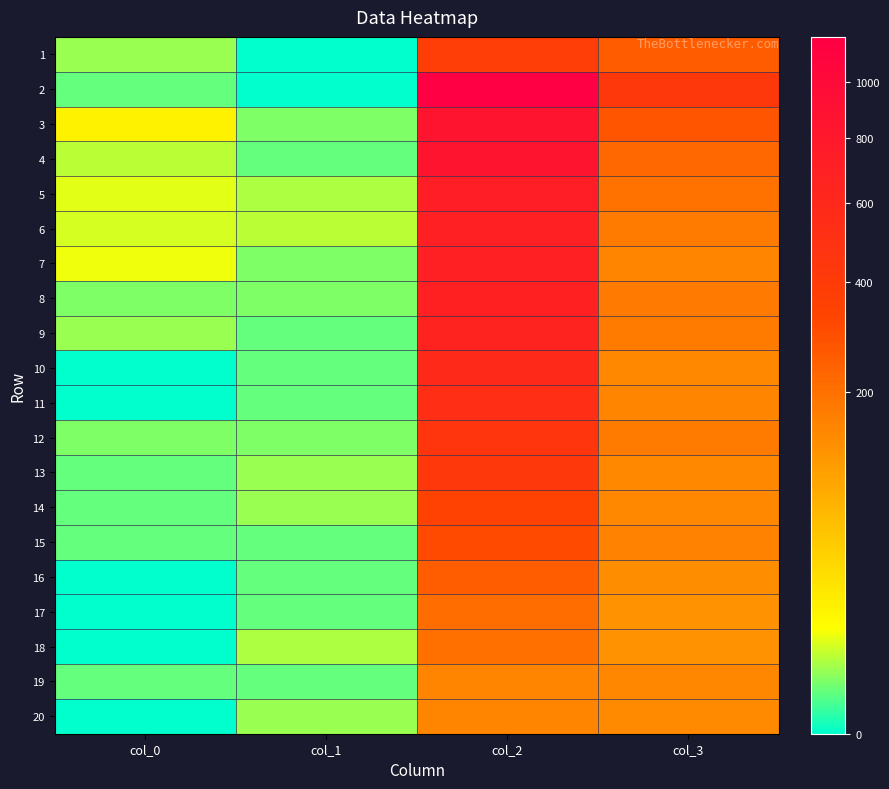

Reading left to right, what are all the values shown in this chart?

1: col_0=3	col_1=0	col_2=386	col_3=254
2: col_0=1	col_1=0	col_2=1184	col_3=428
3: col_0=17	col_1=2	col_2=857	col_3=273
4: col_0=5	col_1=1	col_2=849	col_3=226
5: col_0=8	col_1=4	col_2=723	col_3=194
6: col_0=7	col_1=5	col_2=691	col_3=172
7: col_0=9	col_1=2	col_2=696	col_3=151
8: col_0=2	col_1=2	col_2=684	col_3=177
9: col_0=3	col_1=1	col_2=659	col_3=173
10: col_0=0	col_1=1	col_2=586	col_3=145
11: col_0=0	col_1=1	col_2=526	col_3=152
12: col_0=2	col_1=2	col_2=460	col_3=174
13: col_0=1	col_1=3	col_2=437	col_3=145
14: col_0=1	col_1=3	col_2=342	col_3=146
15: col_0=1	col_1=1	col_2=310	col_3=155
16: col_0=0	col_1=1	col_2=249	col_3=134
17: col_0=0	col_1=1	col_2=212	col_3=126
18: col_0=0	col_1=4	col_2=200	col_3=127
19: col_0=1	col_1=1	col_2=153	col_3=148
20: col_0=0	col_1=3	col_2=153	col_3=141